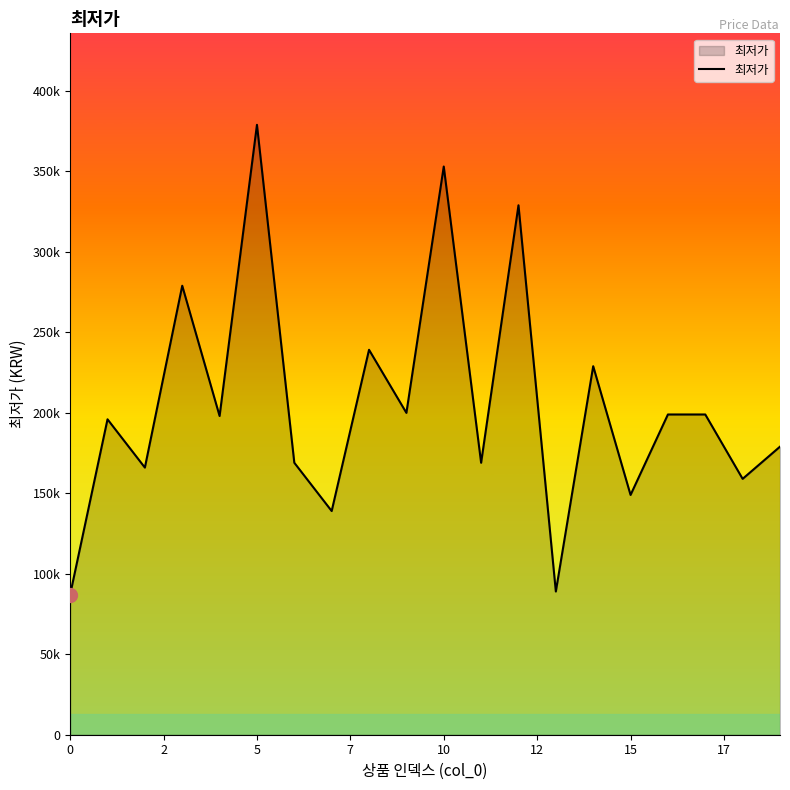

Does the chart have visible grid lines?

No